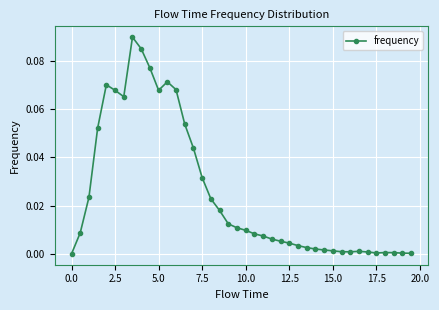

What is the sum of all values?

1.0